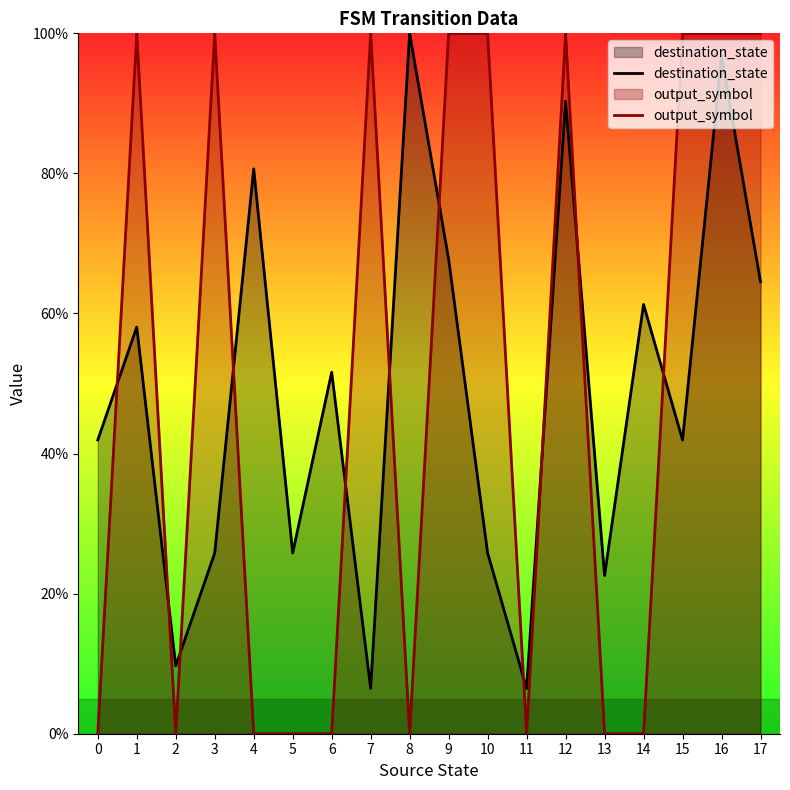

What is the difference between the second highest and minimum values in the output_symbol series?

1.0